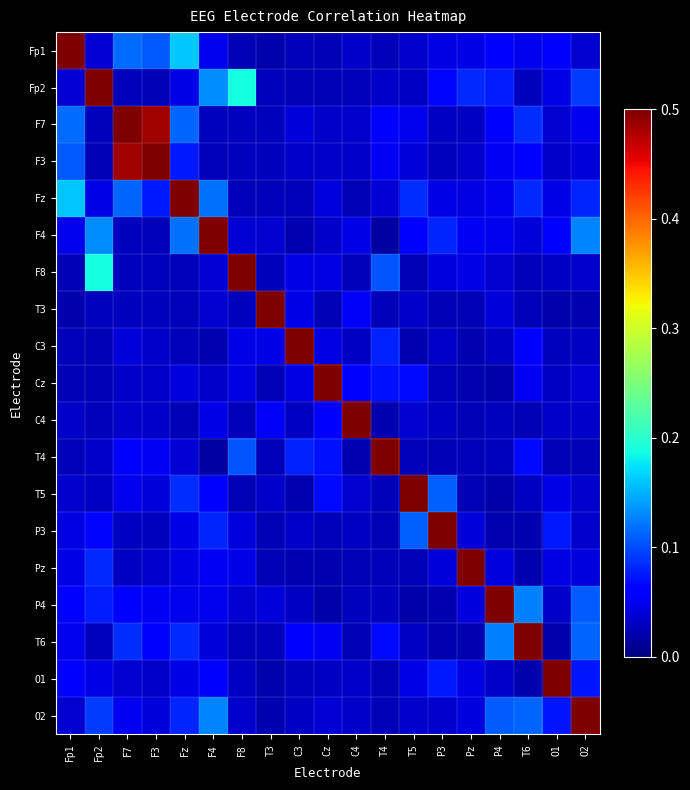

What is the total value across all series at Cz?

1.7